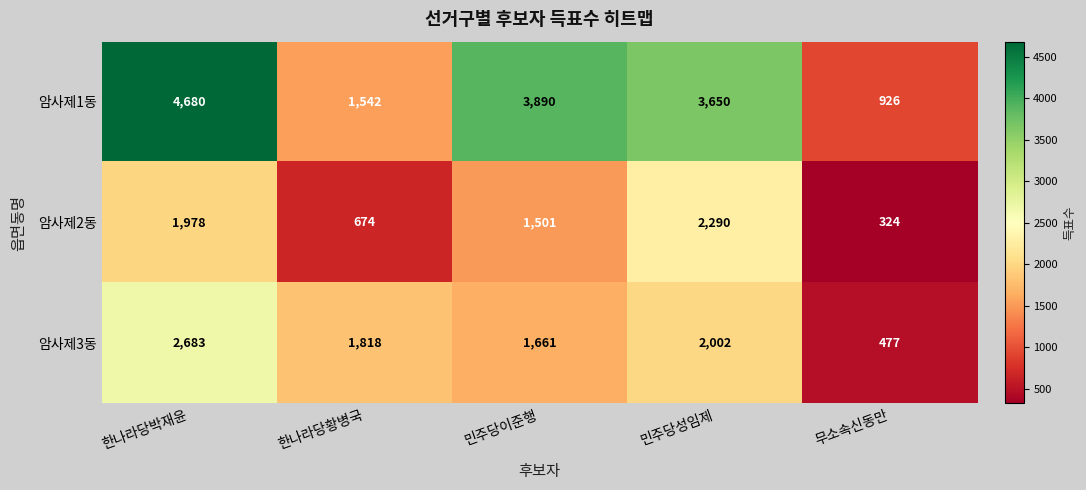

Between 한나라당황병국 and 무소속신동만, which series saw the biggest shift?

암사제3동